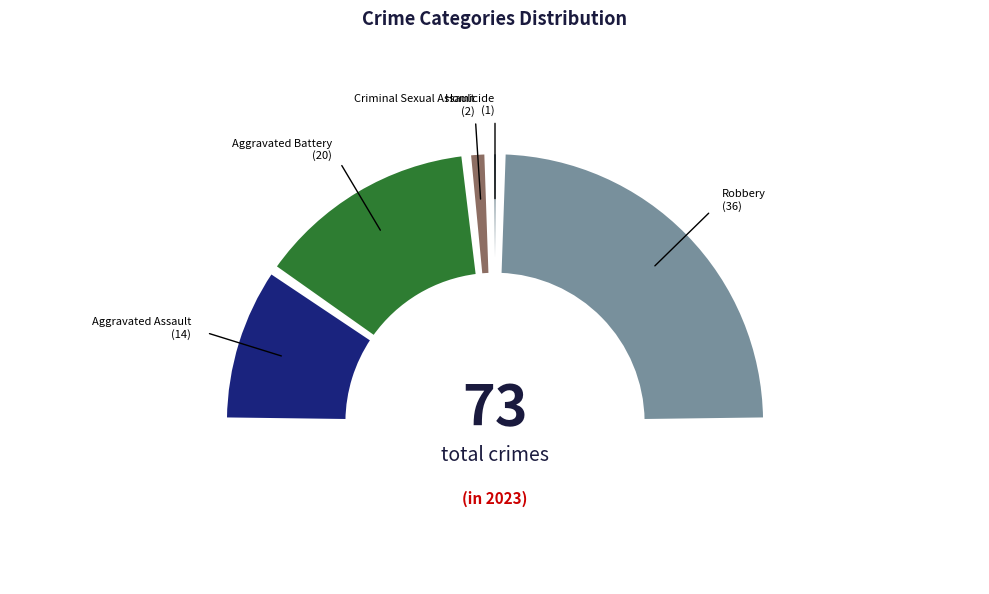

Is there any slice that represents more than half of the pie?

No